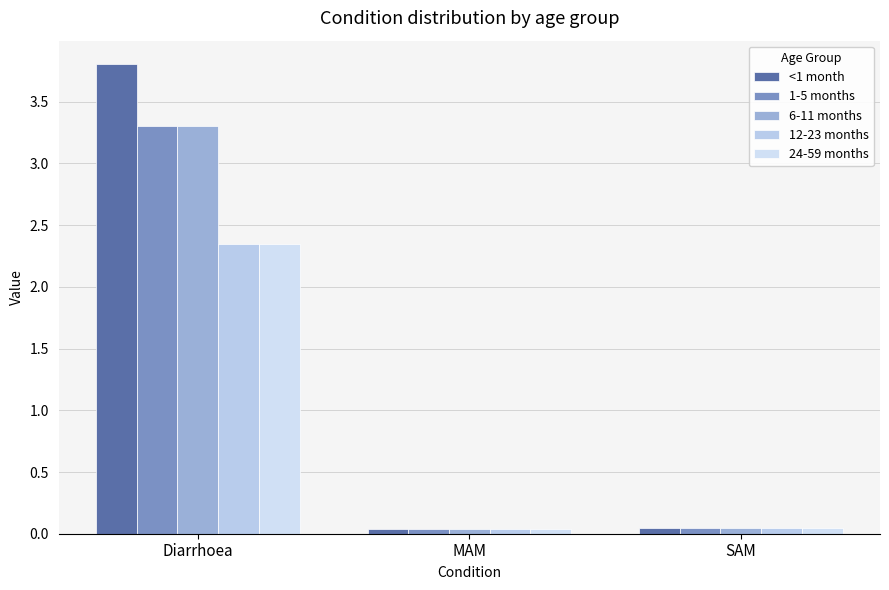

Count the number of categories in the chart.

3